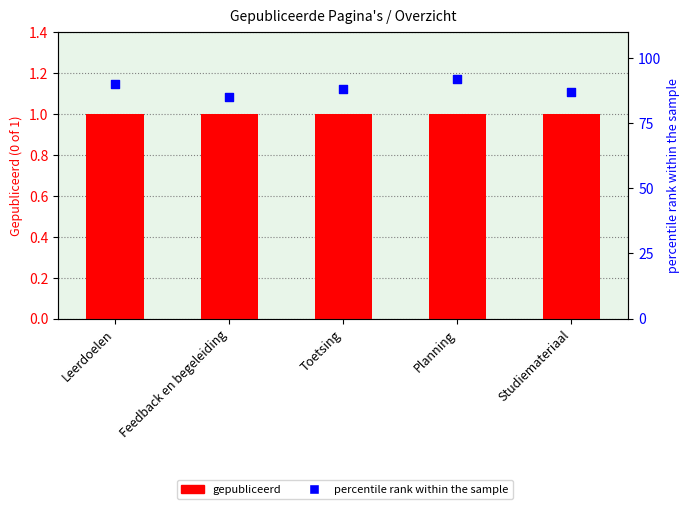

What is the total value across all series at Toetsing?

89